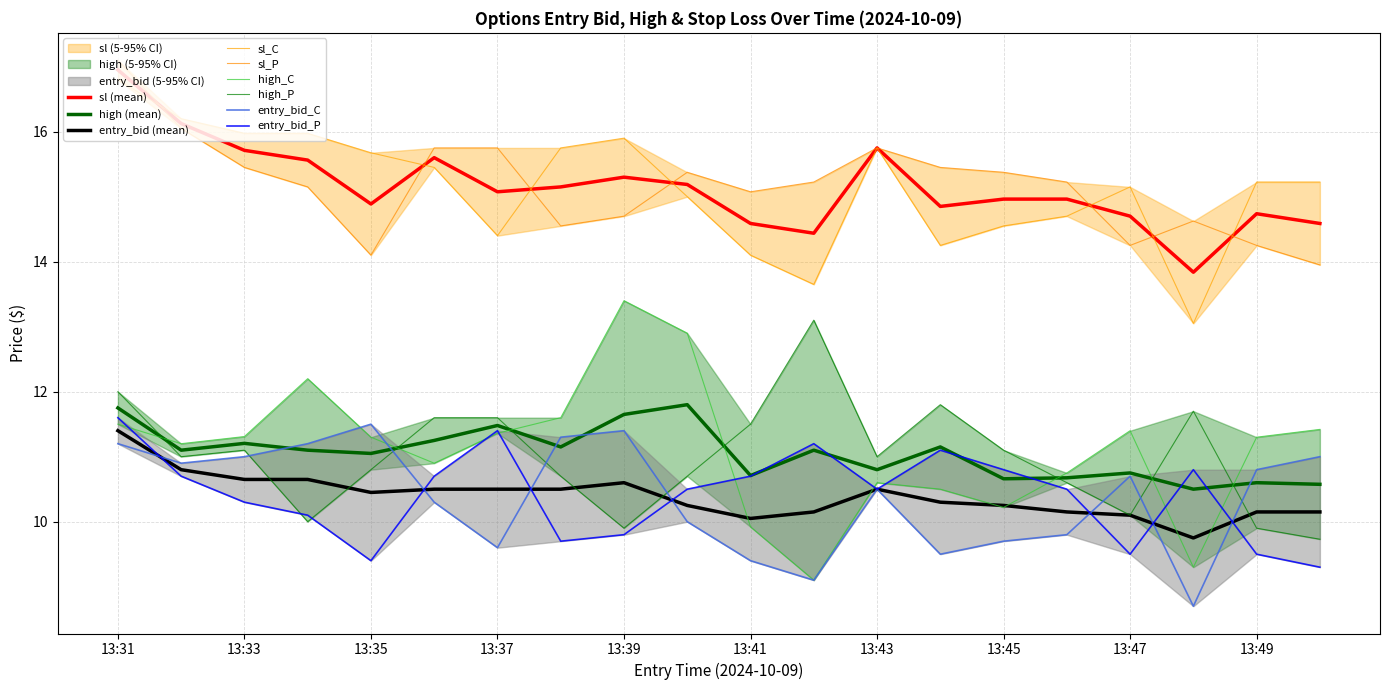

True or false: entry_bid (mean) and high (mean) intersect in this chart.

False